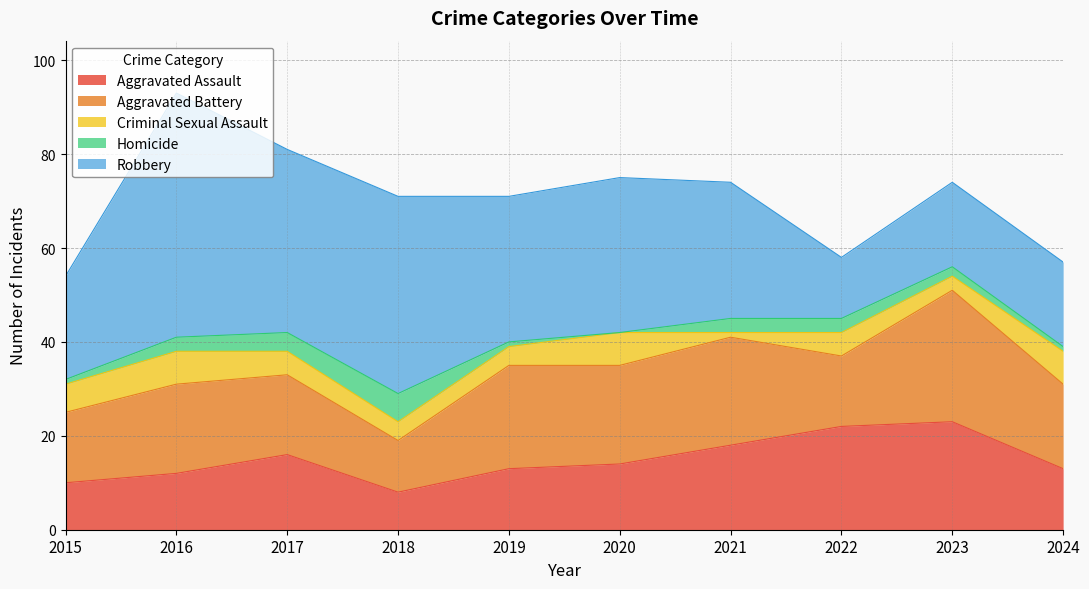

Reading left to right, extract all data points from this chart.

Aggravated Assault: 2015=10	2016=12	2017=16	2018=8	2019=13	2020=14	2021=18	2022=22	2023=23	2024=13
Aggravated Battery: 2015=15	2016=19	2017=17	2018=11	2019=22	2020=21	2021=23	2022=15	2023=28	2024=18
Criminal Sexual Assault: 2015=6	2016=7	2017=5	2018=4	2019=4	2020=7	2021=1	2022=5	2023=3	2024=7
Homicide: 2015=1	2016=3	2017=4	2018=6	2019=1	2020=0	2021=3	2022=3	2023=2	2024=1
Robbery: 2015=22	2016=52	2017=39	2018=42	2019=31	2020=33	2021=29	2022=13	2023=18	2024=18